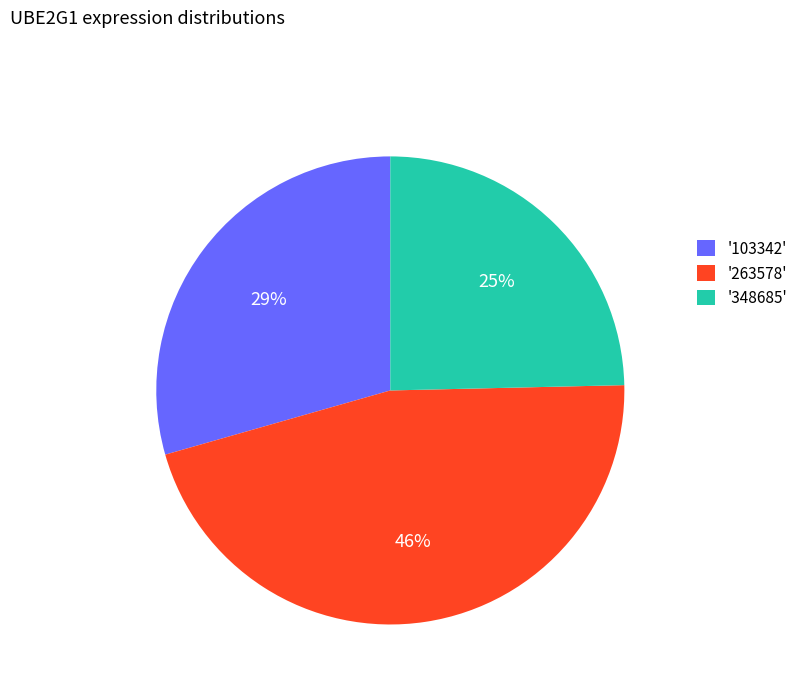

To the nearest percent, what portion does '263578' represent?

46%